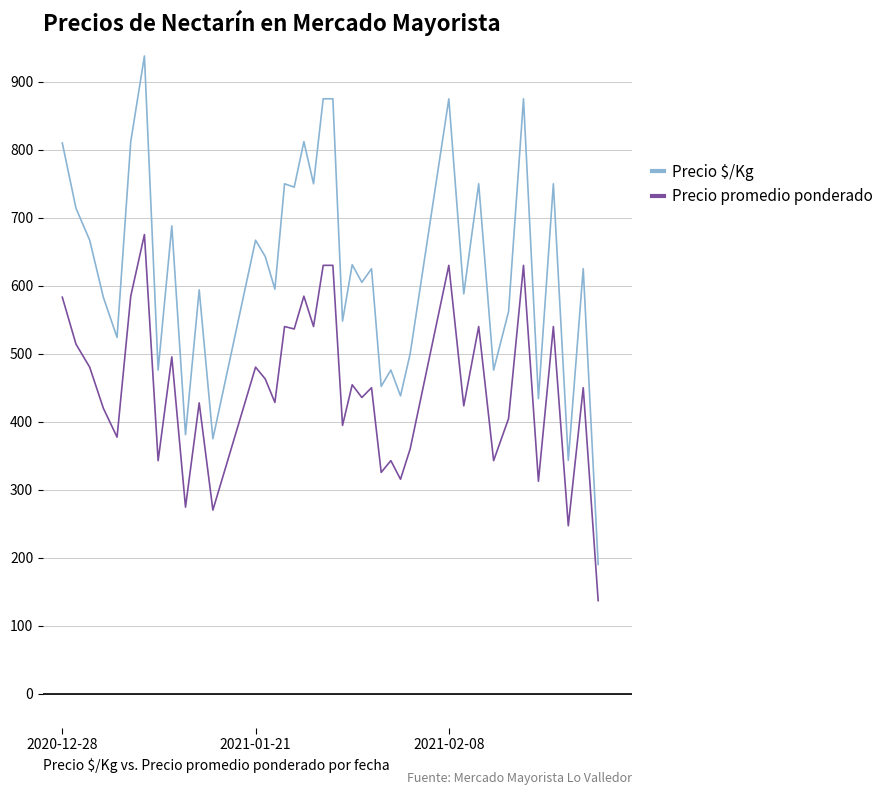

Which series has the widest spread of values?

Precio $/Kg